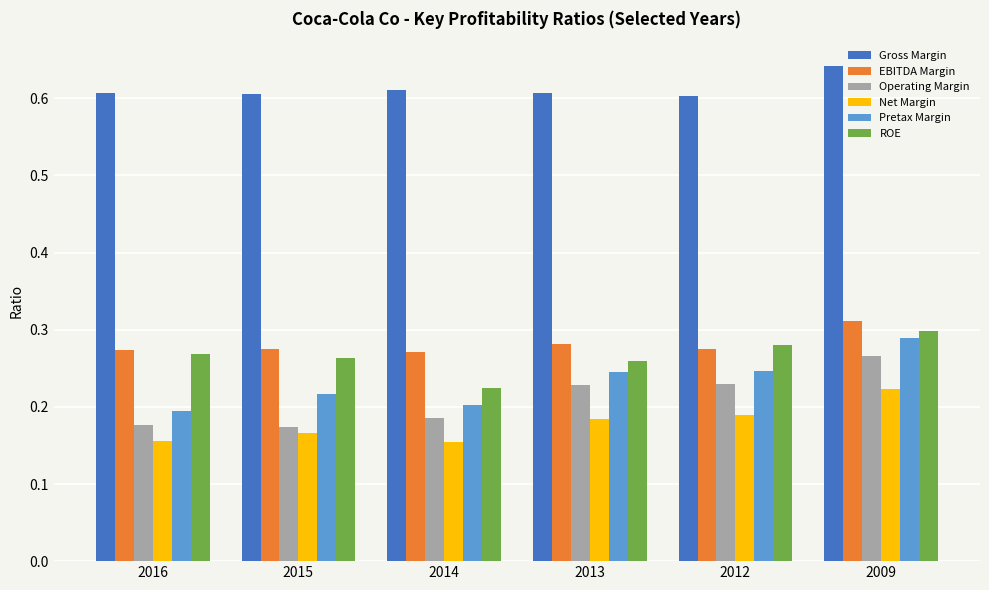

The value of ROE at 2012 is 0.1. True or false?

False